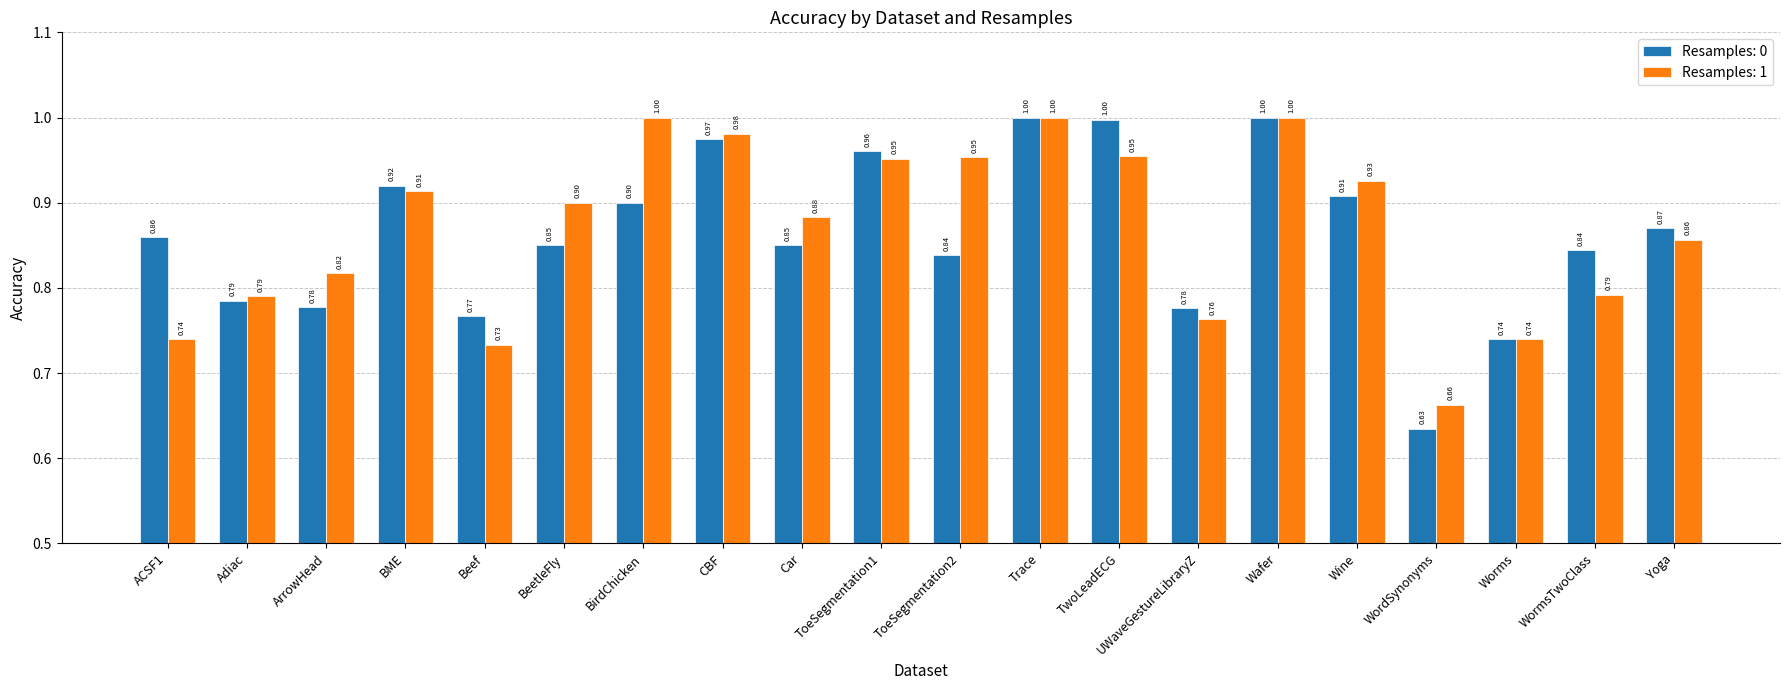

How many distinct data groups are displayed?

2